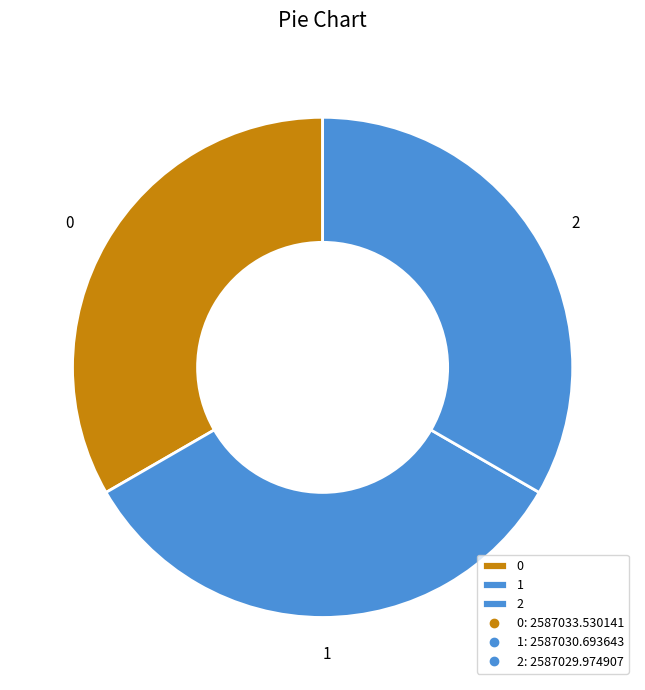

Count the number of slices in the pie.

3